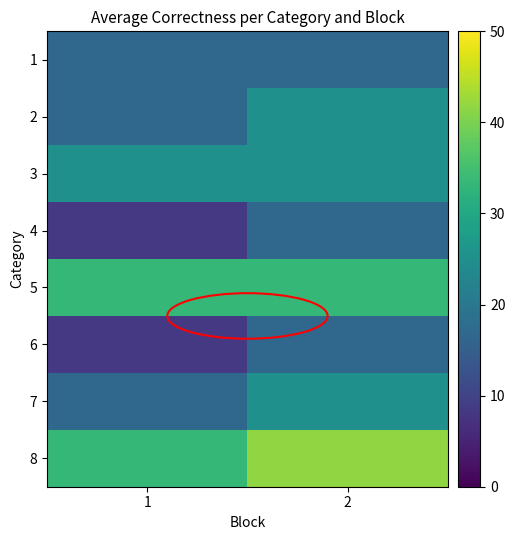

At how many categories does at least one series exceed 18?

2